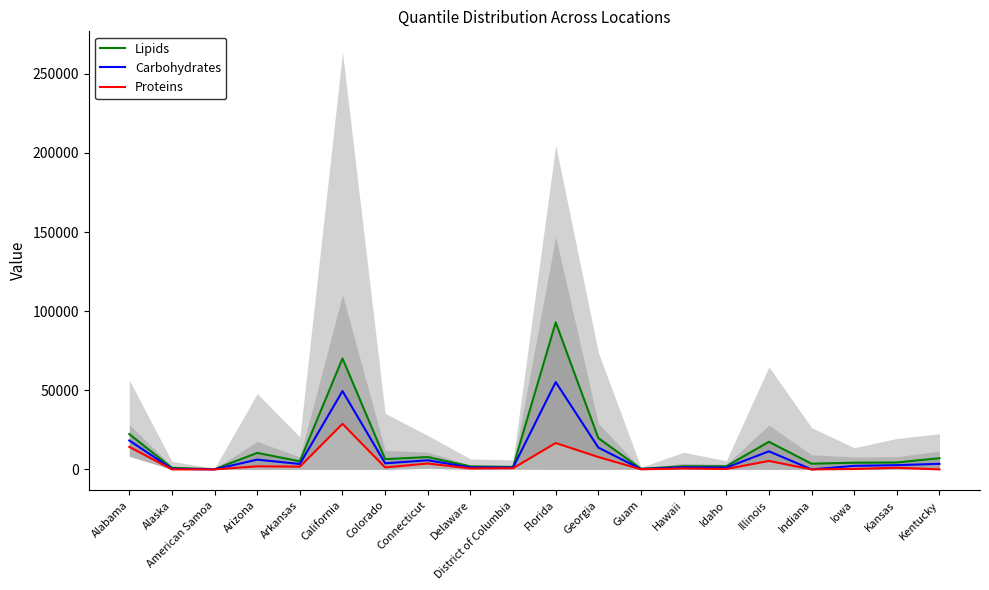

What is the total value across all series at Georgia?

41424.1